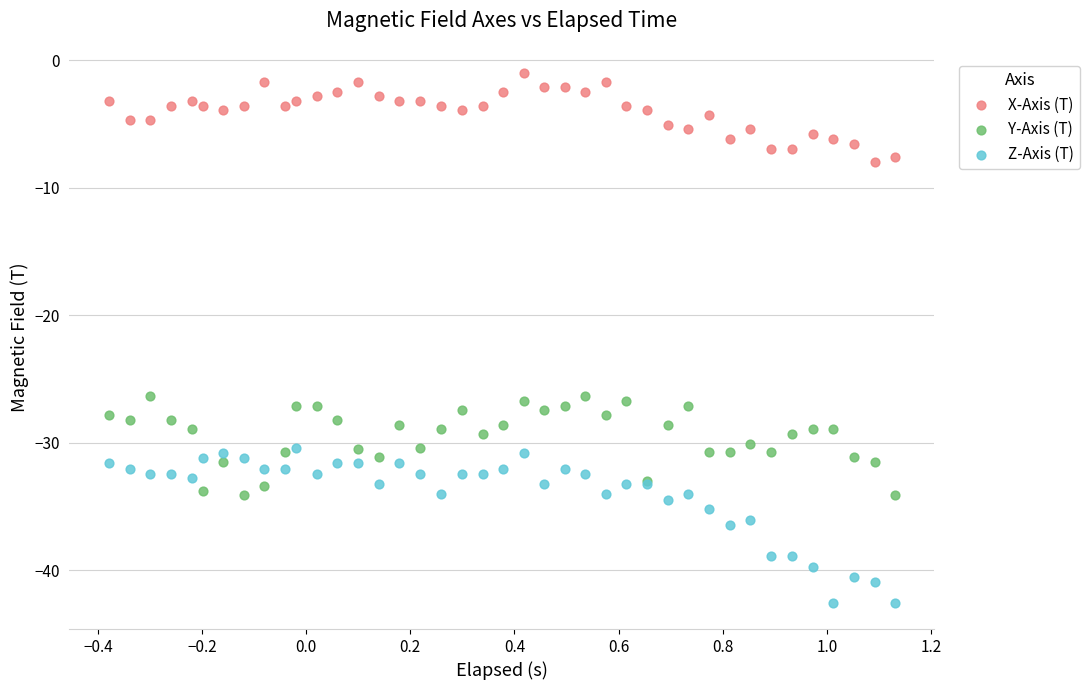

Which series reaches the minimum Y coordinate?

Z-Axis (T)